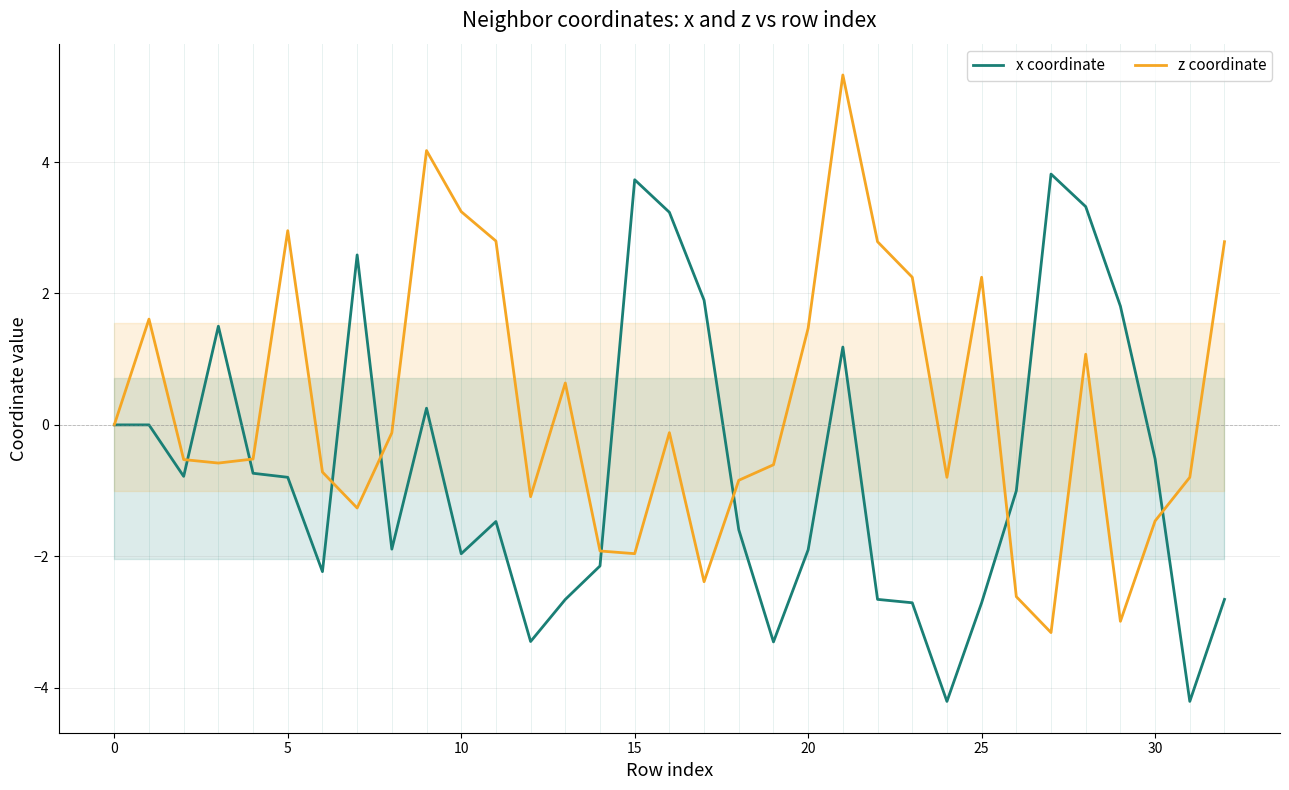

What is the sum of all x coordinate values?

-22.1